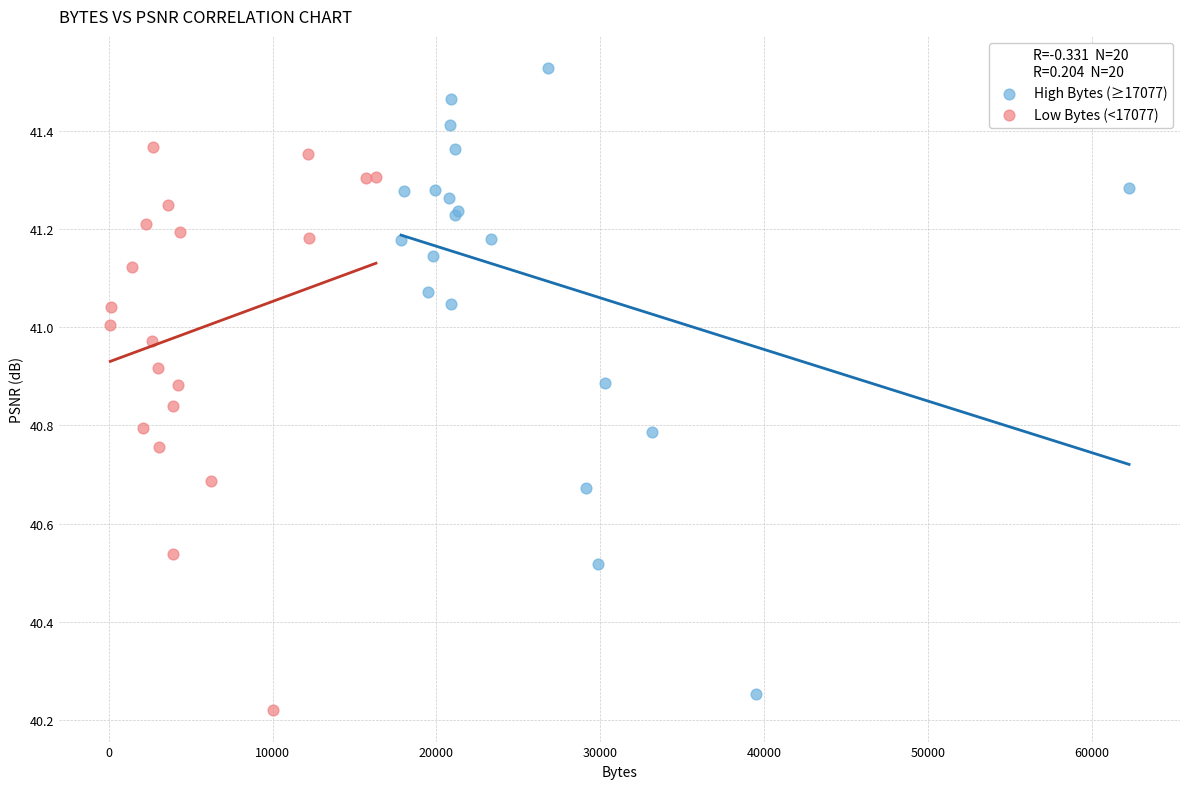

Which series reaches the maximum Y coordinate?

High Bytes (≥17077)